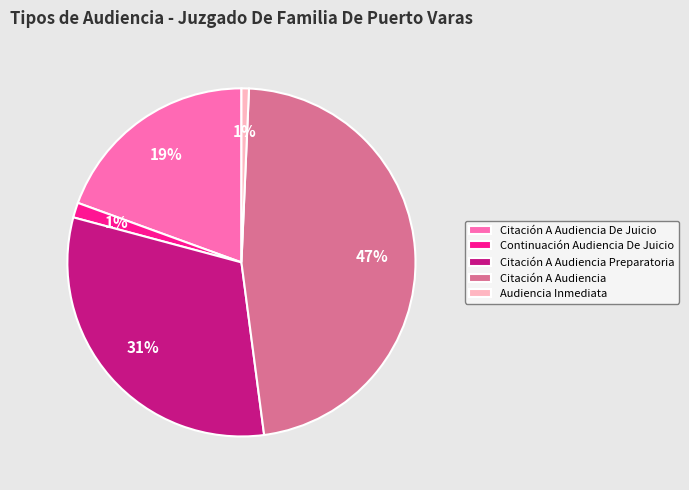

How many slices are in this pie chart?

5